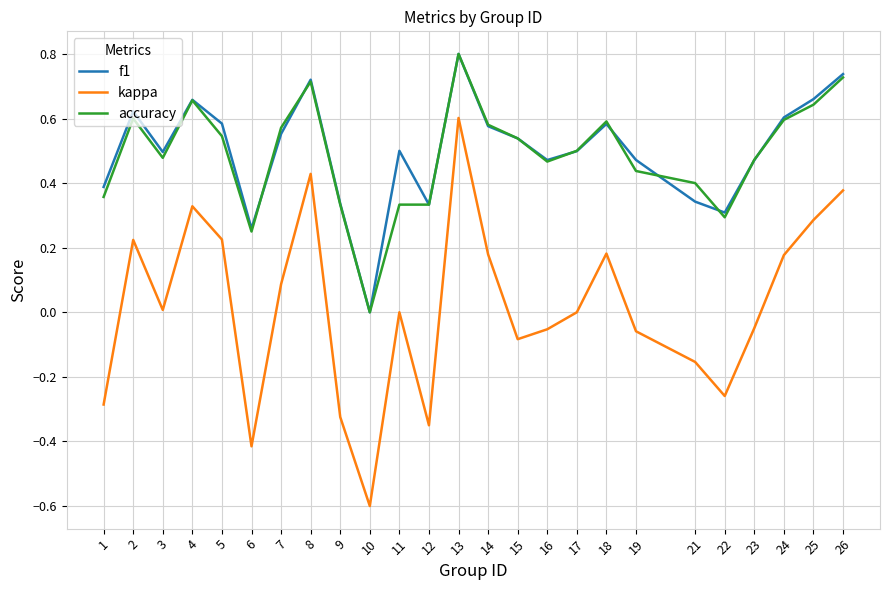

What is the total value across all series at 6?

0.1